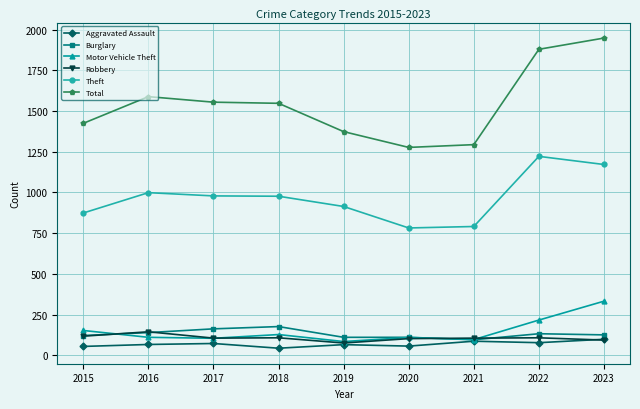

How many lines are shown in the chart?

6